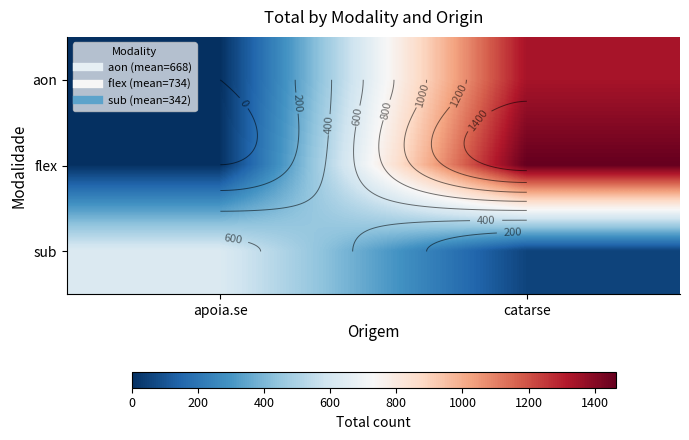

At which label is sub closest to 342?

apoia.se